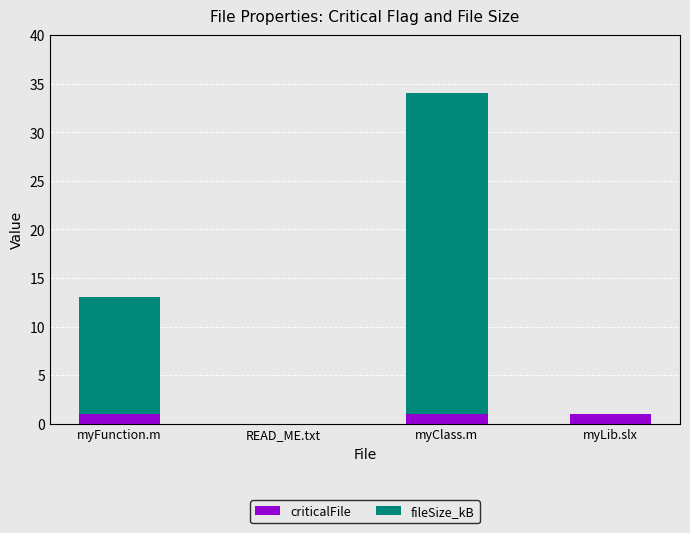

What is the sum of all criticalFile values?

3